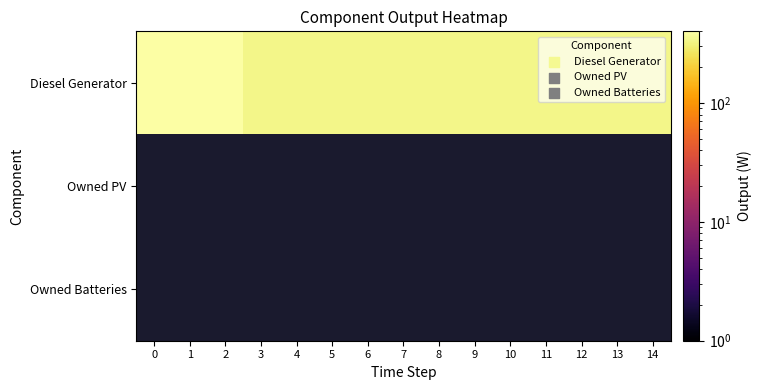

At which category does the chart reach its minimum across all series?

3